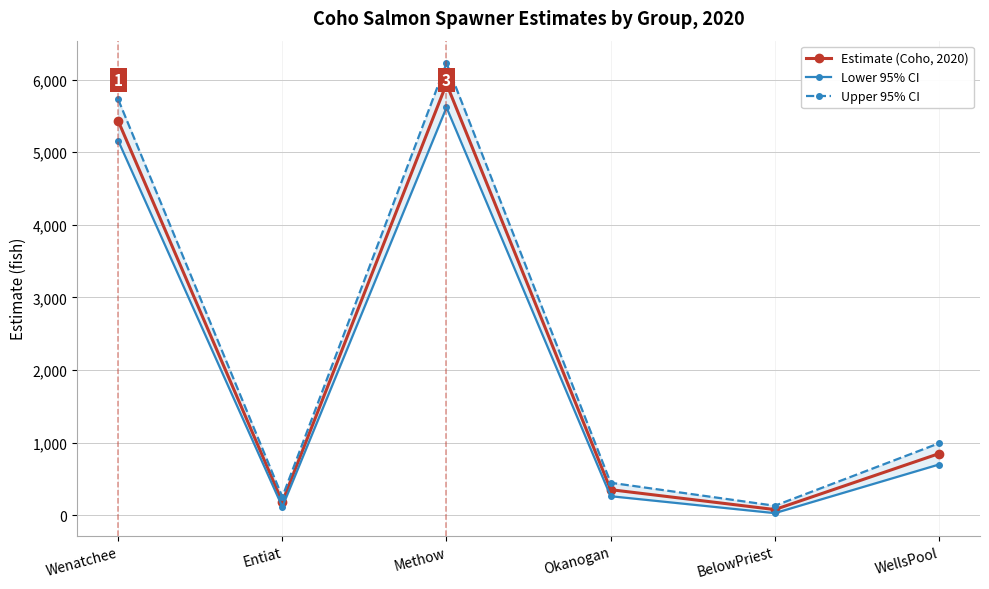

What is the difference between the Upper 95% CI values at WellsPool and Entiat?

738.9